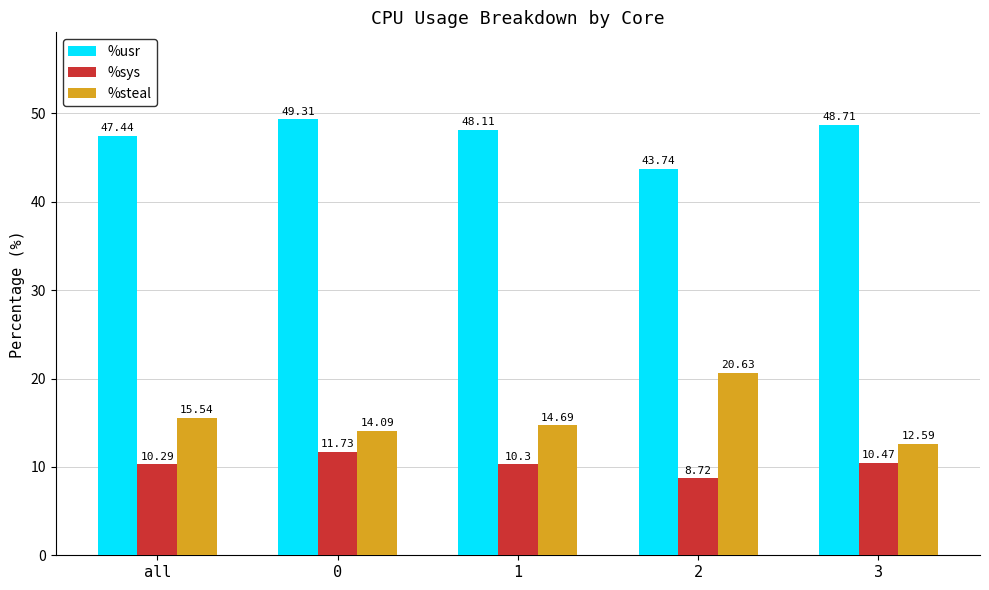

Reading left to right, list all the values displayed in this chart.

%usr: all=47.4	0=49.3	1=48.1	2=43.7	3=48.7
%sys: all=10.3	0=11.7	1=10.3	2=8.7	3=10.5
%steal: all=15.5	0=14.1	1=14.7	2=20.6	3=12.6